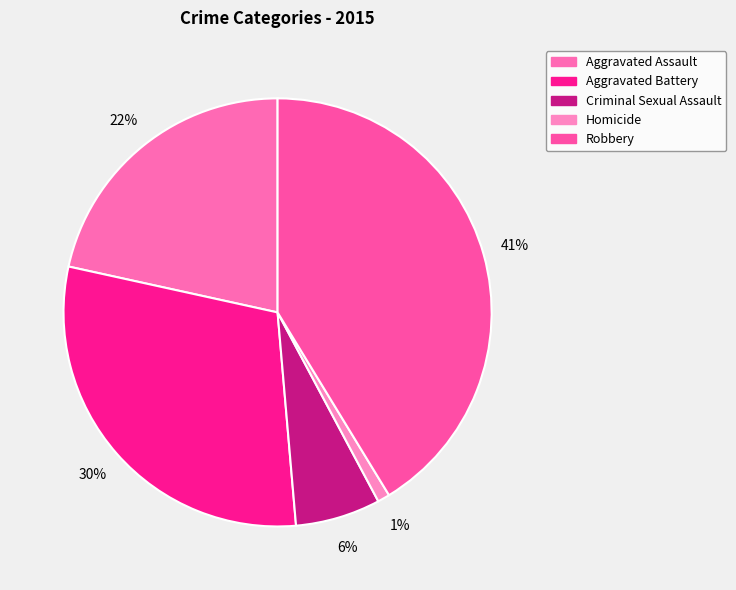

Which slice is the smallest?

Homicide